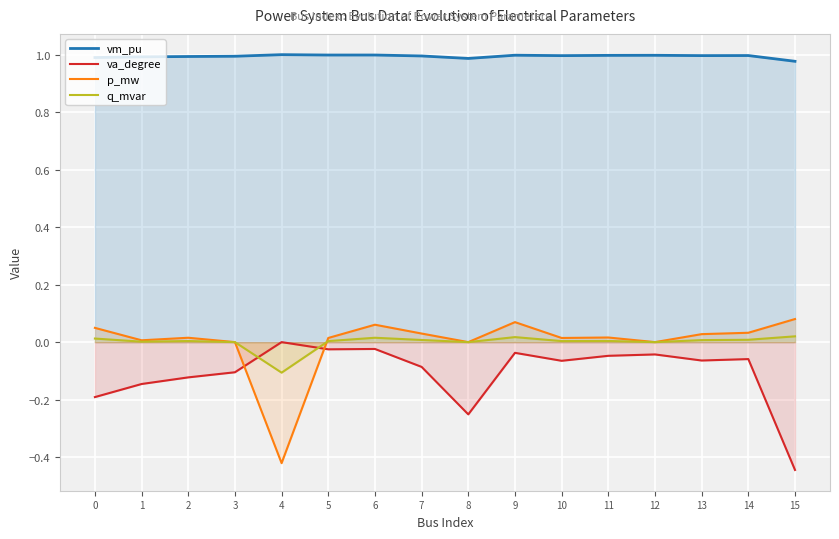

Which series has the largest total across all categories?

vm_pu